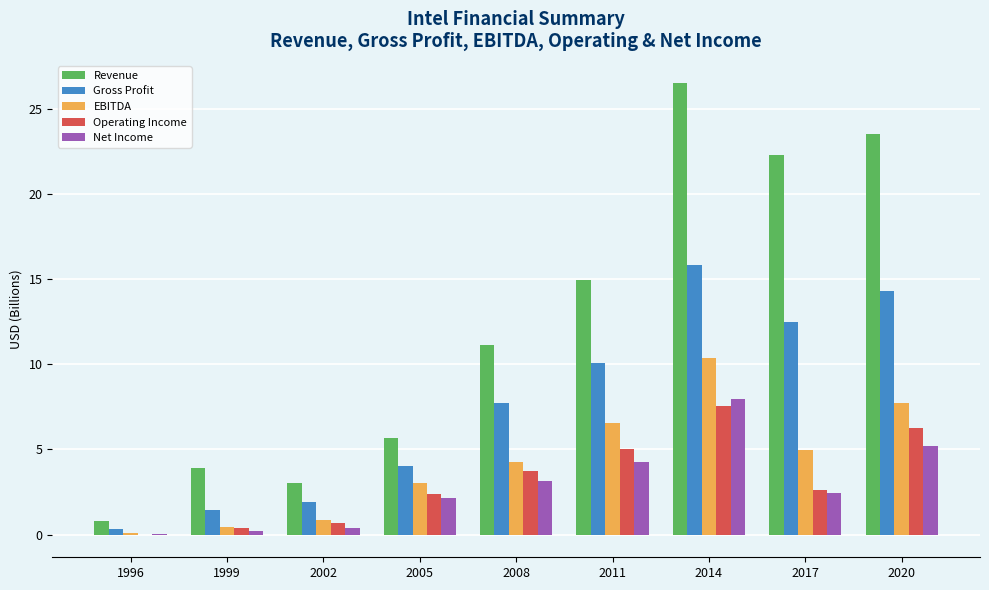

What is the total value across all series at 2002?

6.8